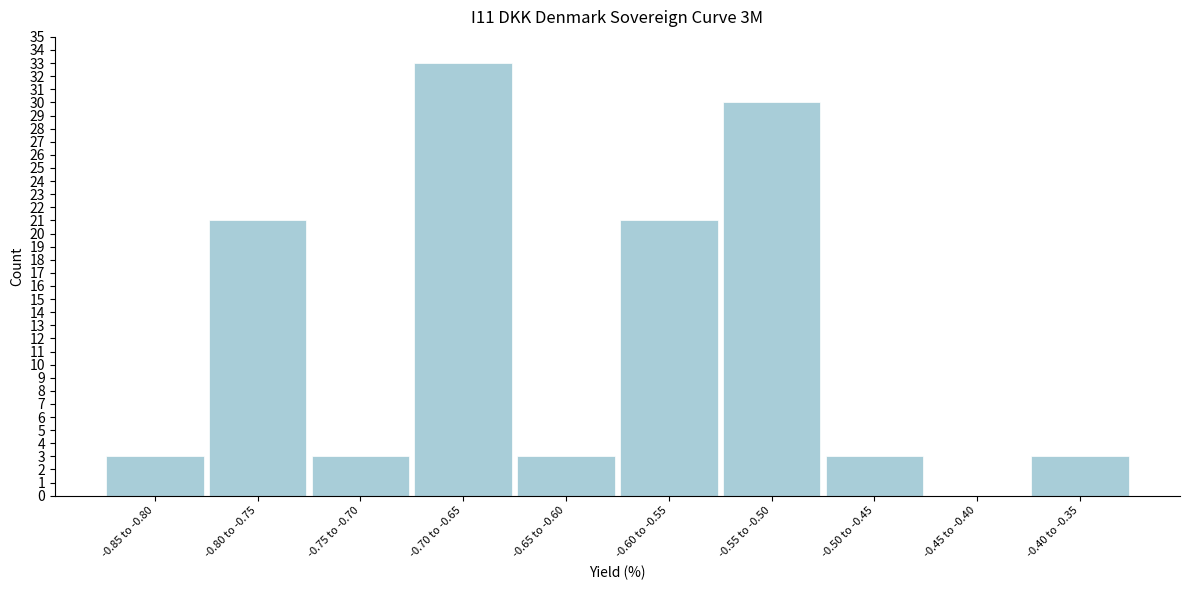

Reading left to right, extract all data points from this chart.

-0.85 to -0.80=3	-0.80 to -0.75=21	-0.75 to -0.70=3	-0.70 to -0.65=33	-0.65 to -0.60=3	-0.60 to -0.55=21	-0.55 to -0.50=30	-0.50 to -0.45=3	-0.45 to -0.40=0	-0.40 to -0.35=3